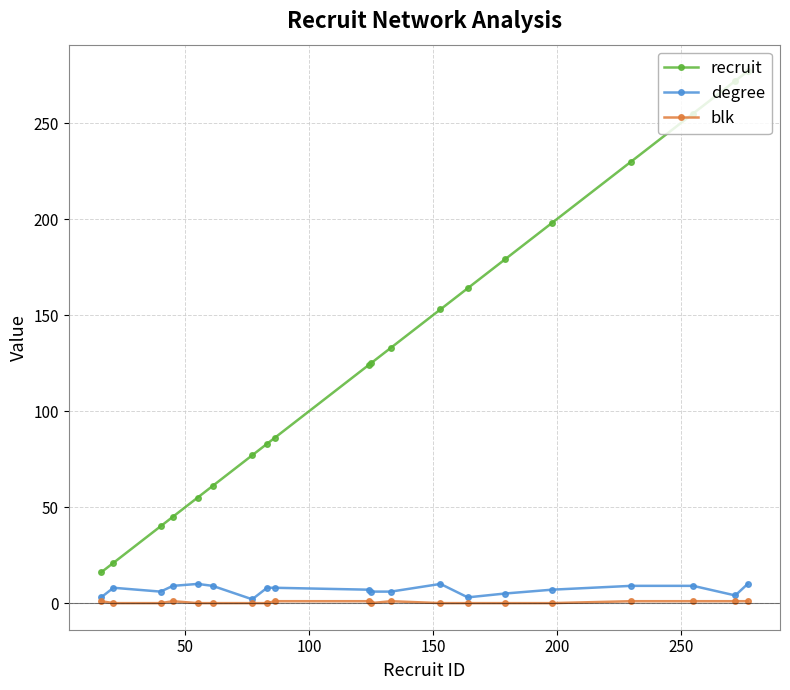

Which series has the widest spread of values?

recruit